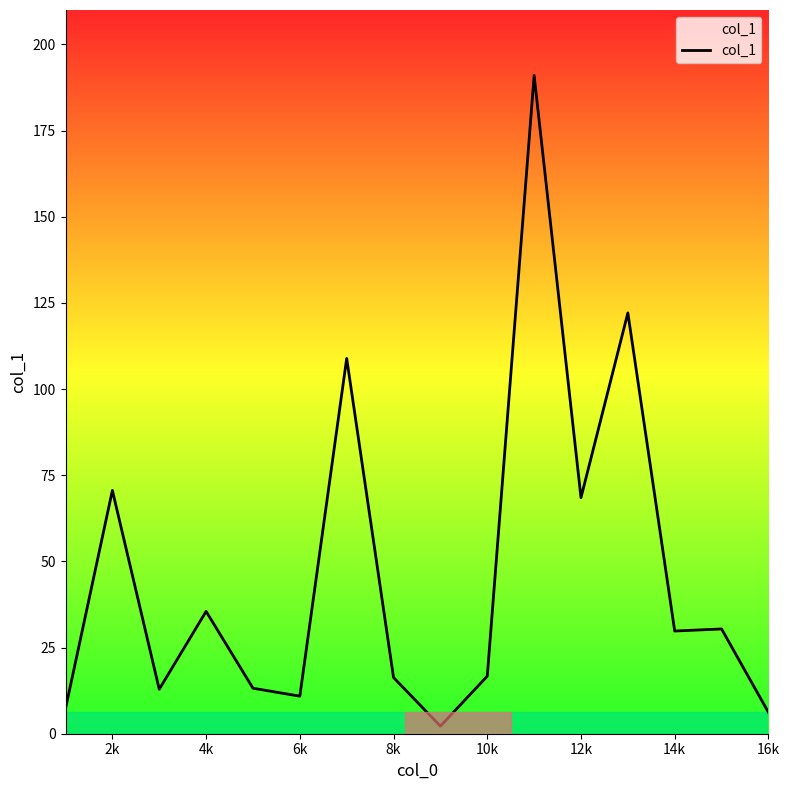

What is the maximum value shown in the chart?

191.0